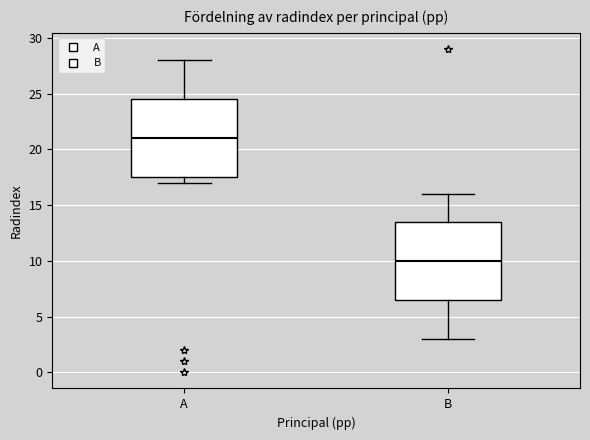

Reading left to right, read every box against the y-axis: the position of its median line, the range the box covers, and the ends of its whiskers. The values are not printed on the chart, so give them approximately, as read against the axis.

A: median 21.0, box 17.5 to 24.5, whiskers 17.0 to 28.0
B: median 10.0, box 6.5 to 13.5, whiskers 3.0 to 16.0